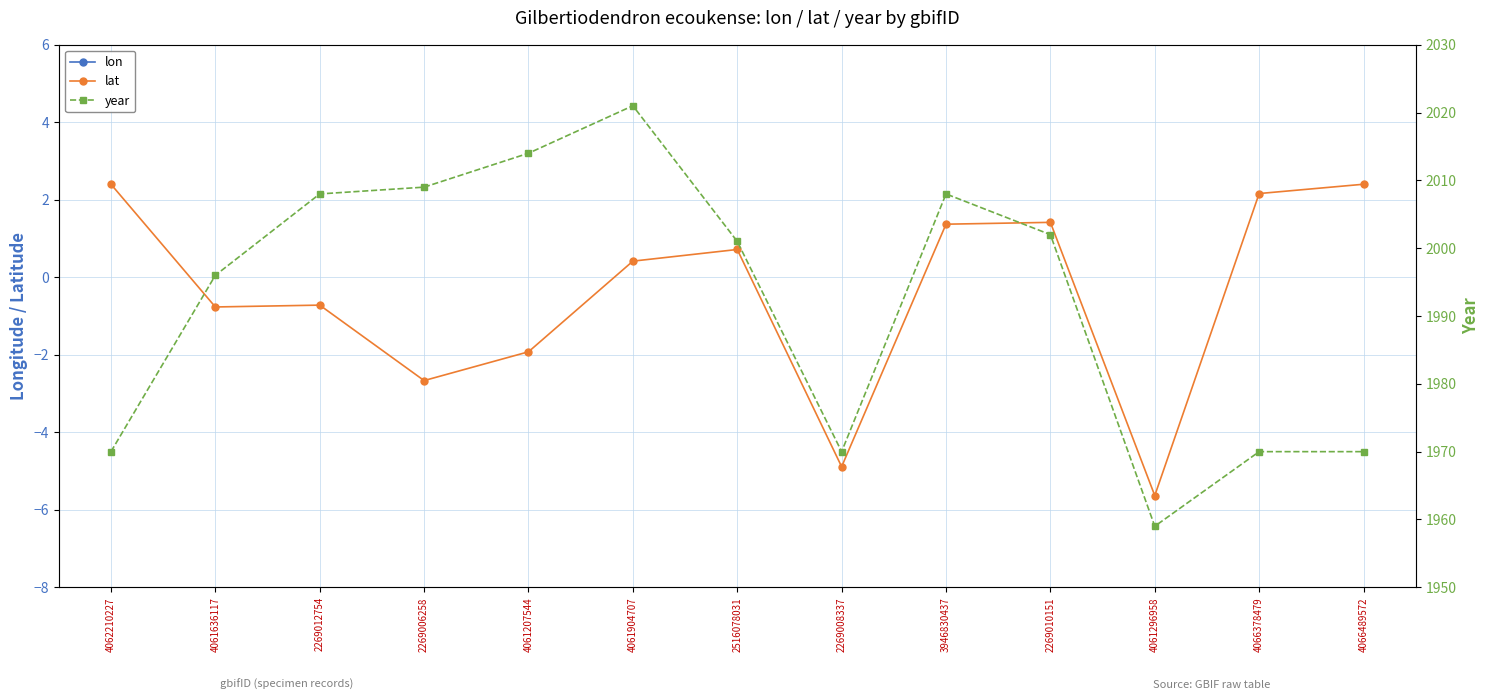

Is it true that year equals 3473.9 at 4066378479?

False